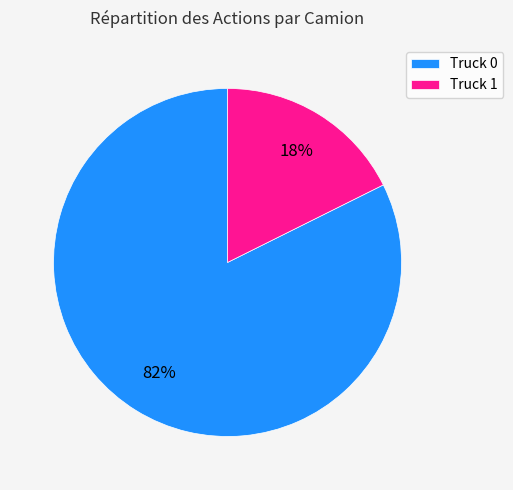

Rank the categories by value from lowest to highest.

Truck 1, Truck 0